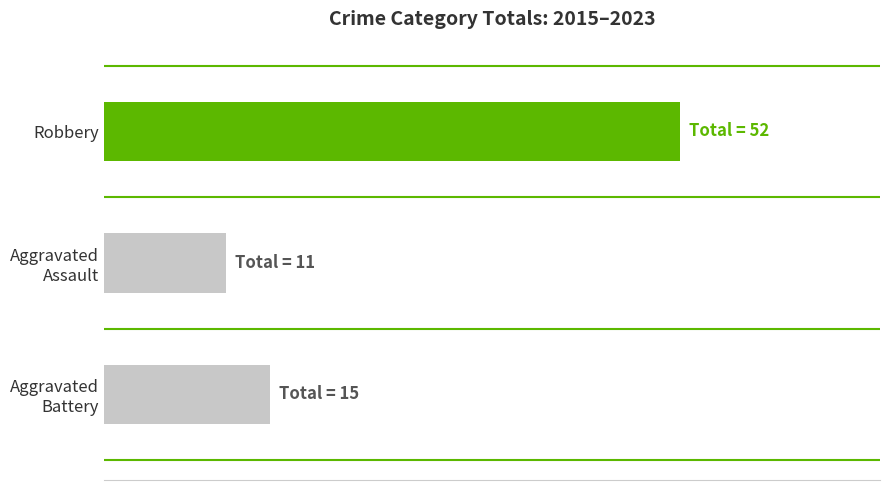

What is the greatest value displayed?

52